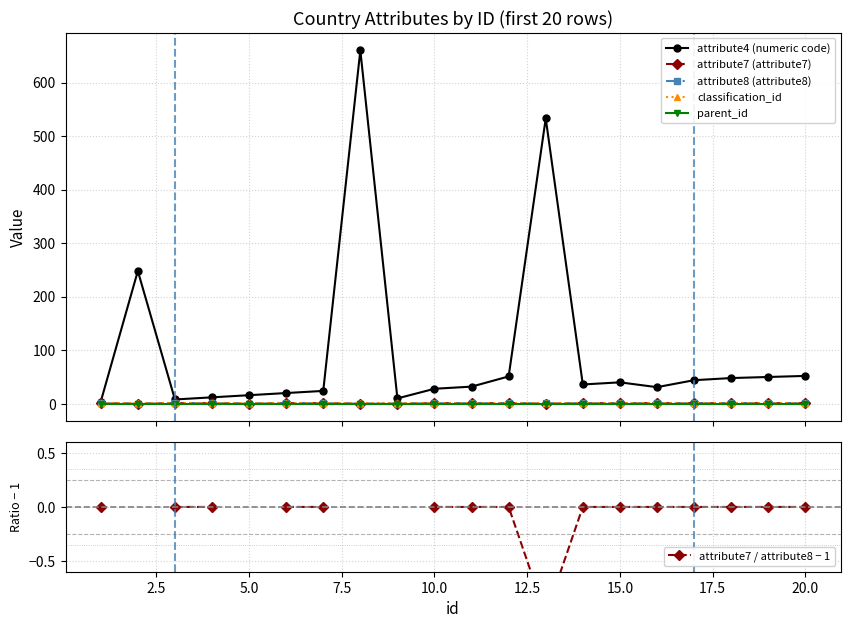

Does the chart display data point markers on the line(s)?

Yes